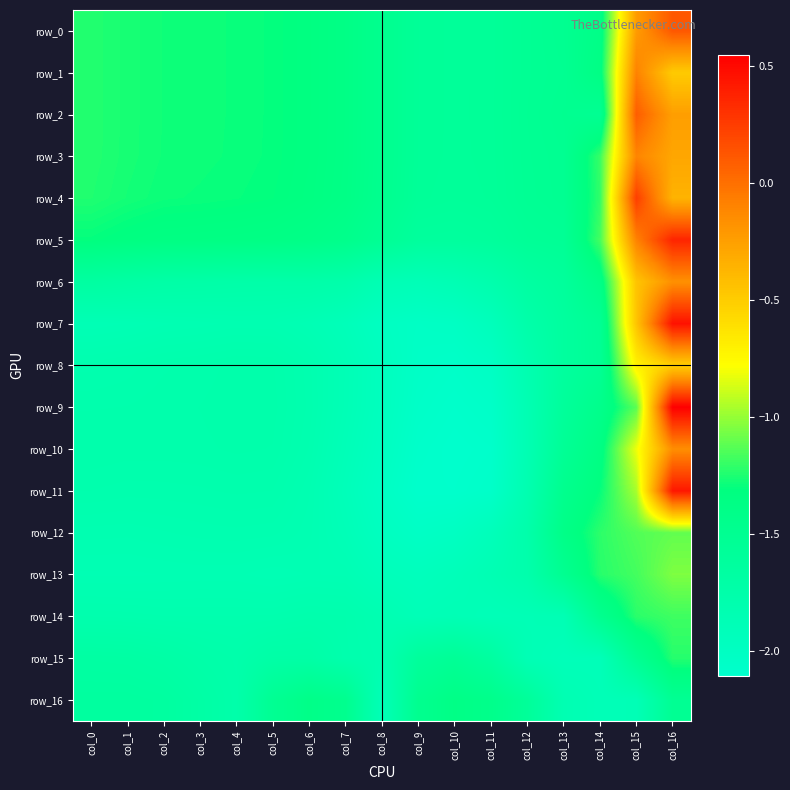

How many categories are shown in the chart?

17